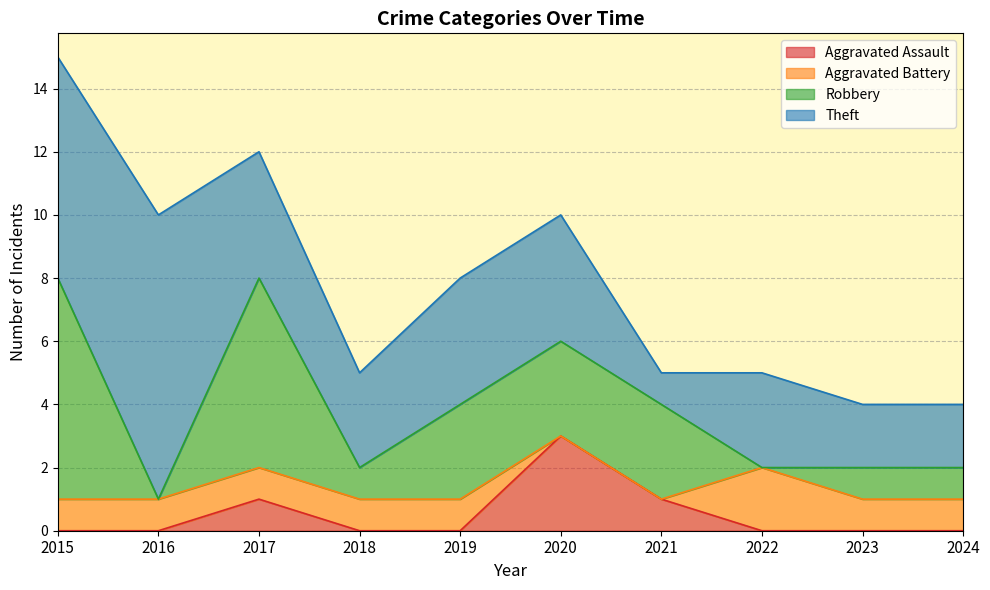

True or false: Theft has more than 0 interior local peaks.

True